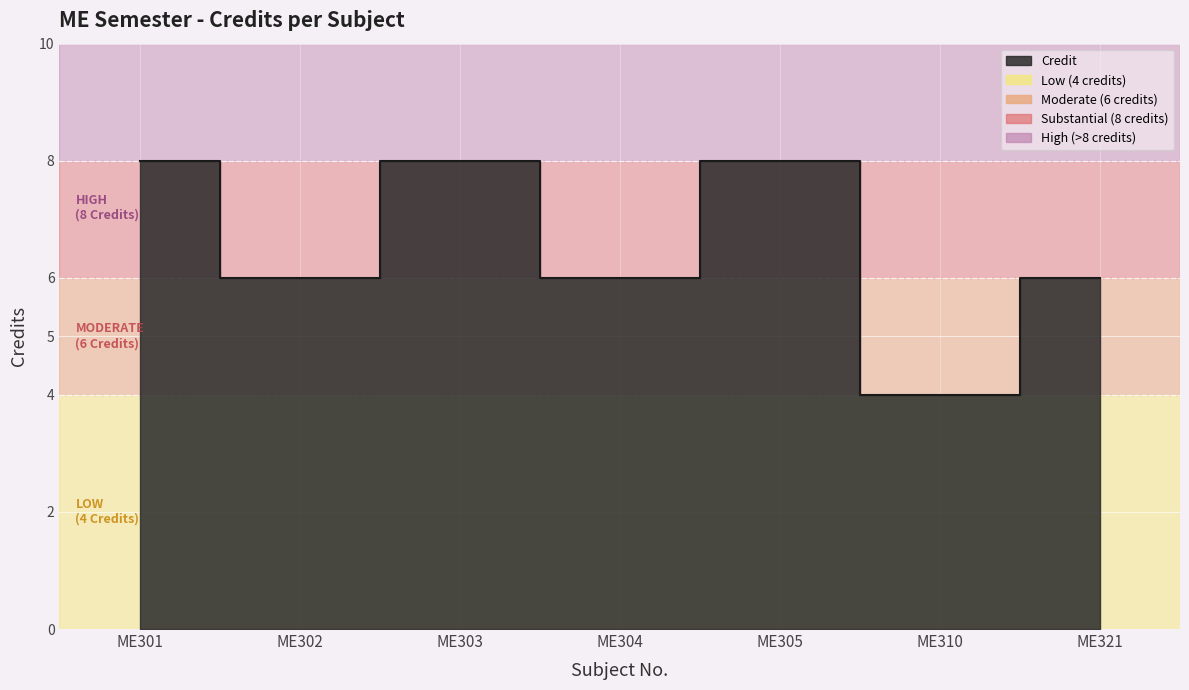

At which category does the chart reach its minimum across all series?

ME310